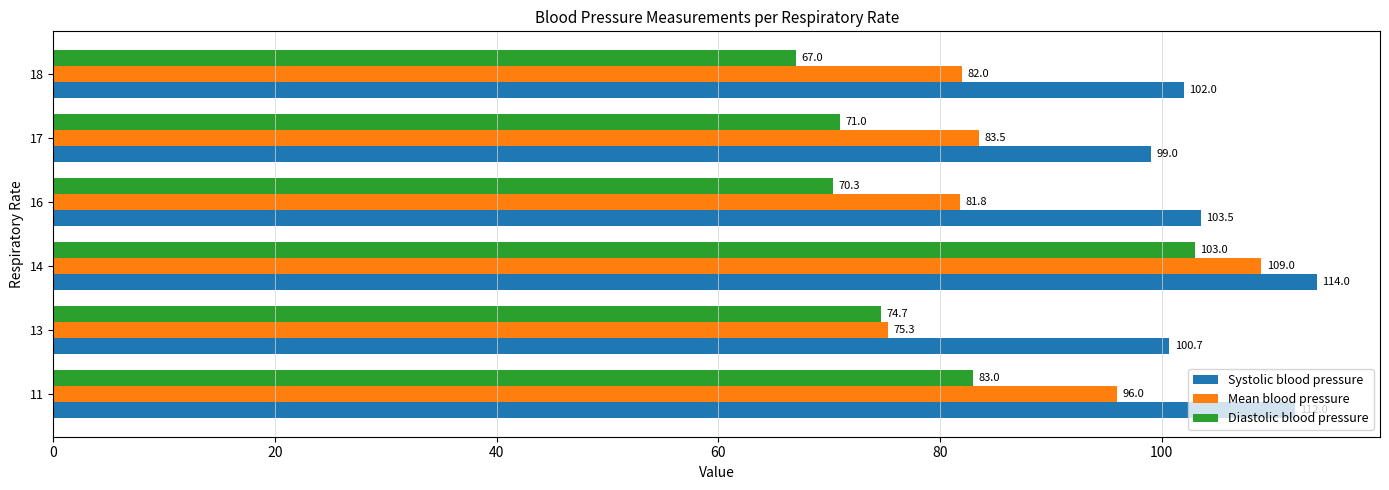

What is the difference between the maximum and minimum values in the Diastolic blood pressure series?

36.0